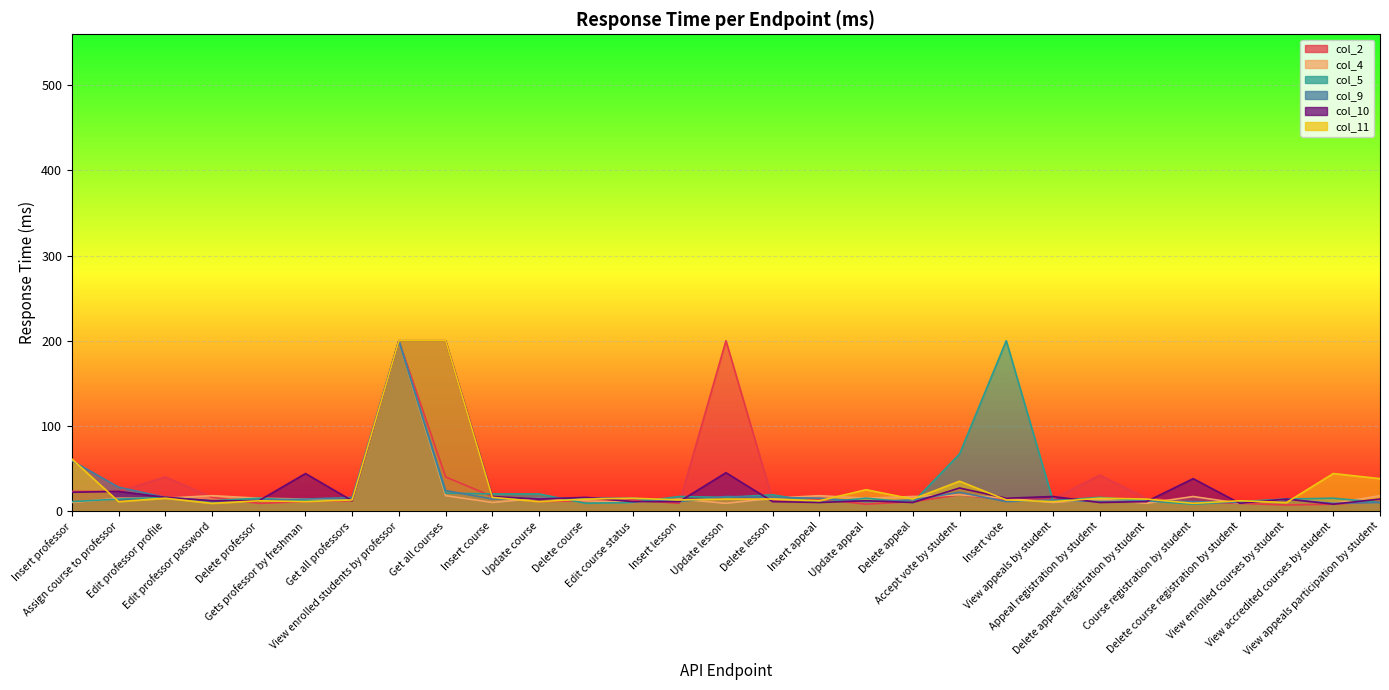

Which label corresponds to the smallest value in the chart?

View enrolled courses by student